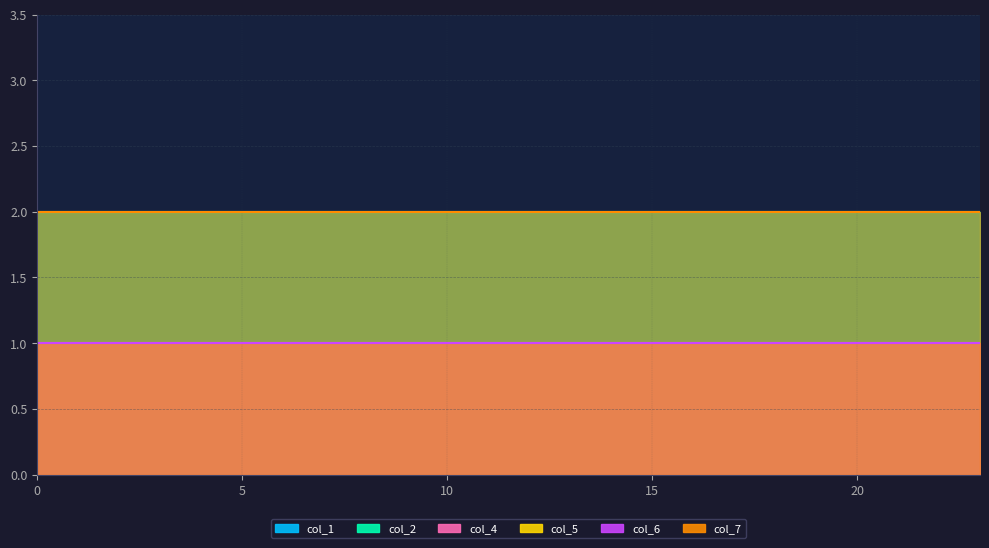

At 20, list the series in order from largest to smallest.

col_1, col_2, col_7, col_4, col_5, col_6